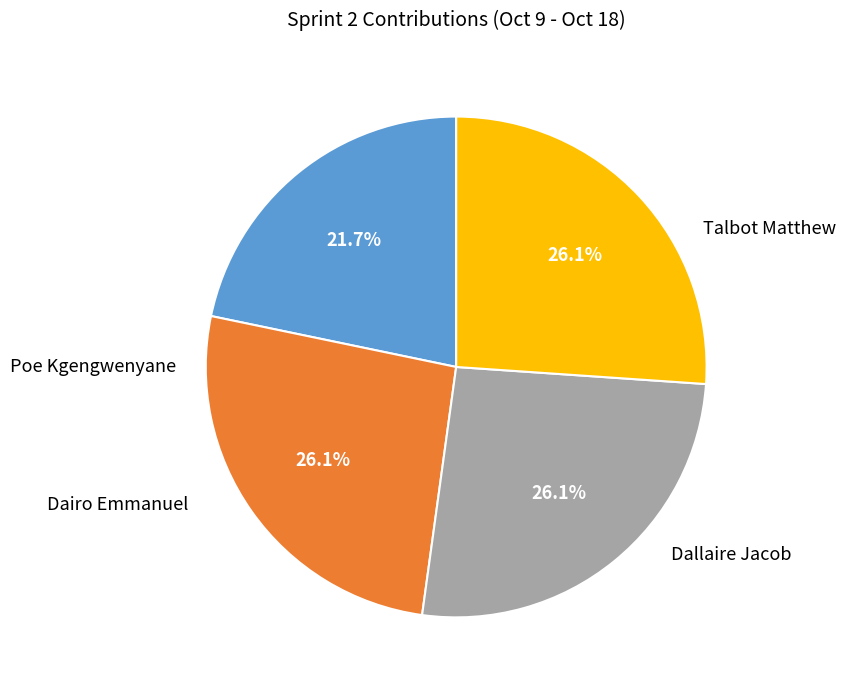

Between Poe Kgengwenyane and Dallaire Jacob, which is larger?

Poe Kgengwenyane